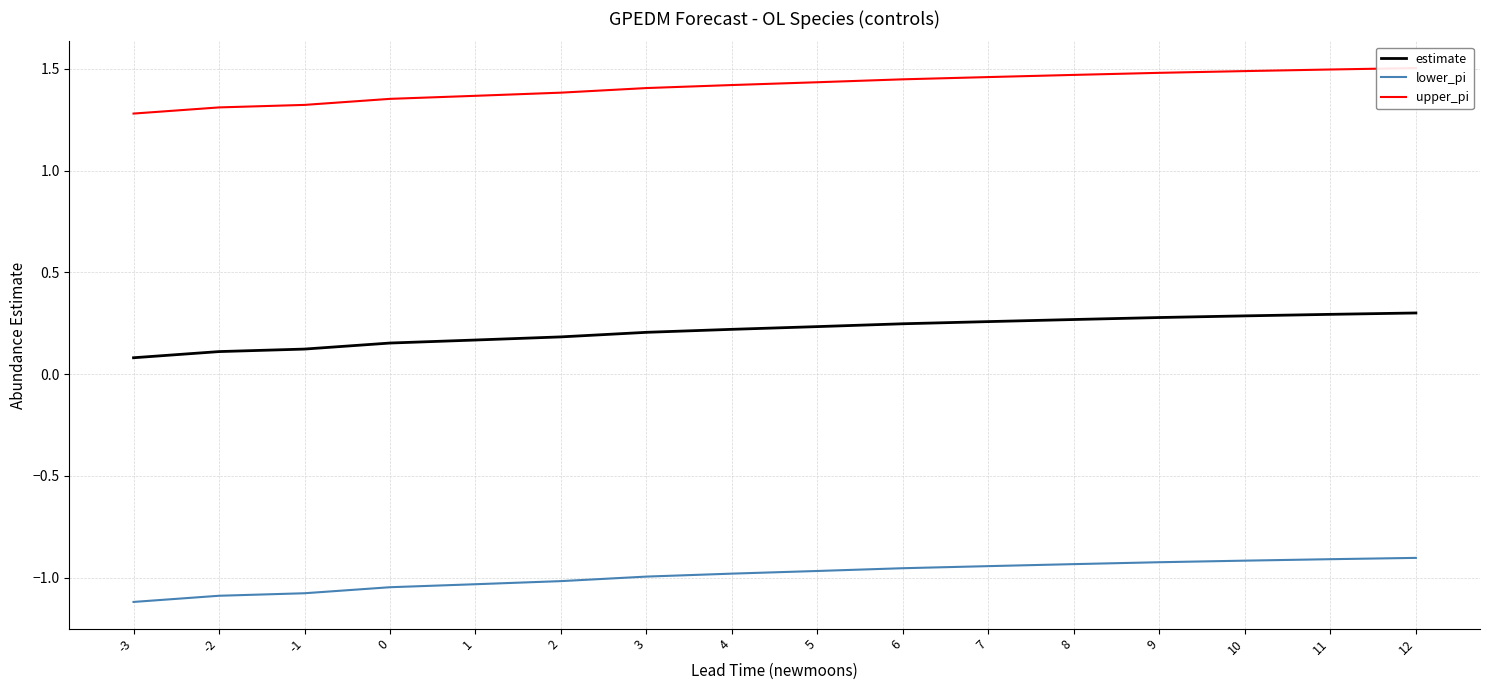

Is it true that estimate equals 0.2 at 2?

True